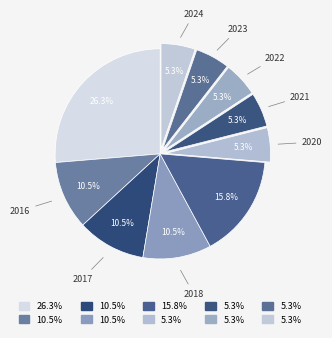

How many segments does this pie chart have?

10